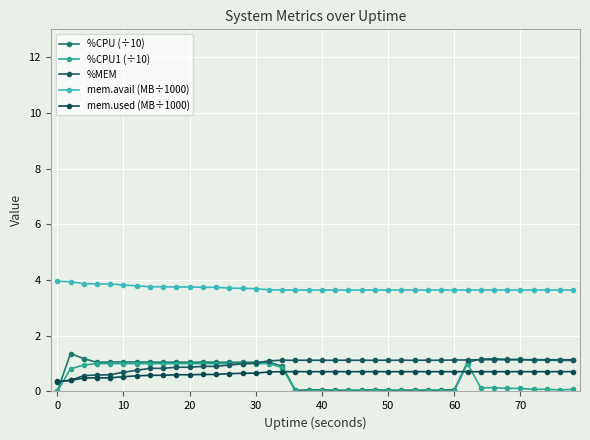

Is this an area chart (filled region under the line)?

No